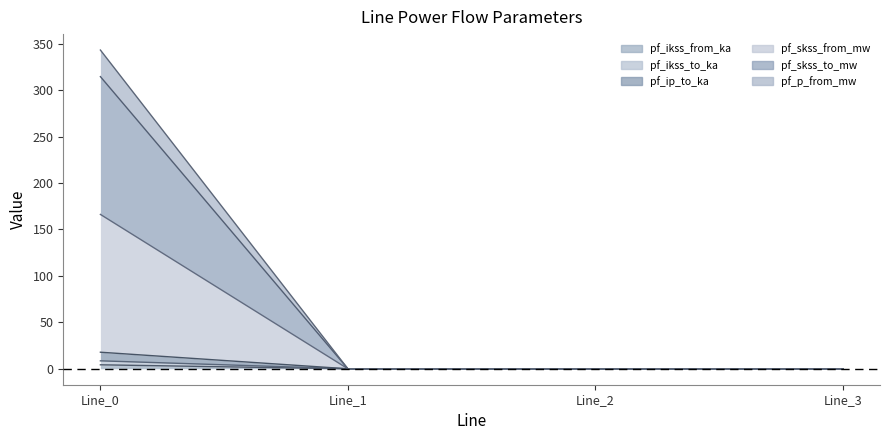

At how many categories does at least one series exceed 196?

1